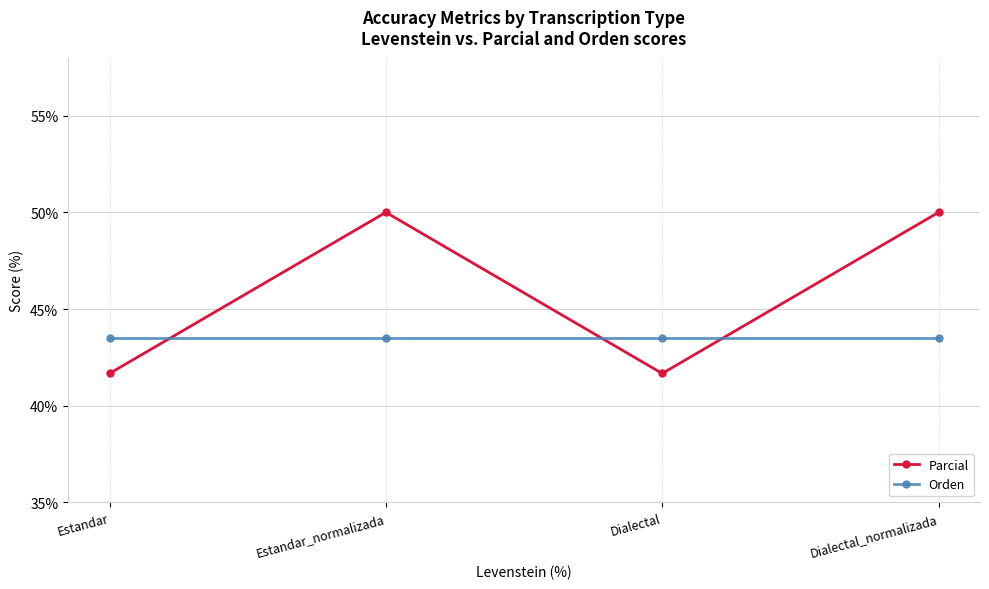

Which series has the widest spread of values?

Parcial